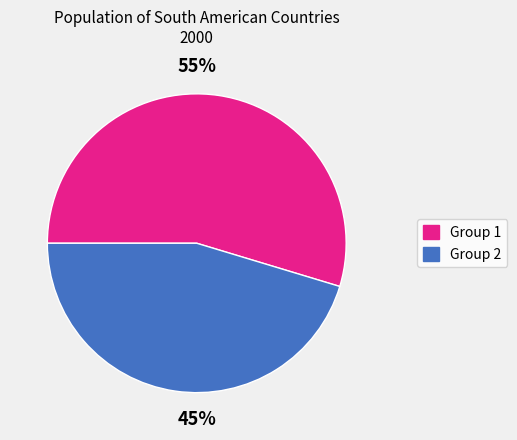

How many slices are in this pie chart?

2